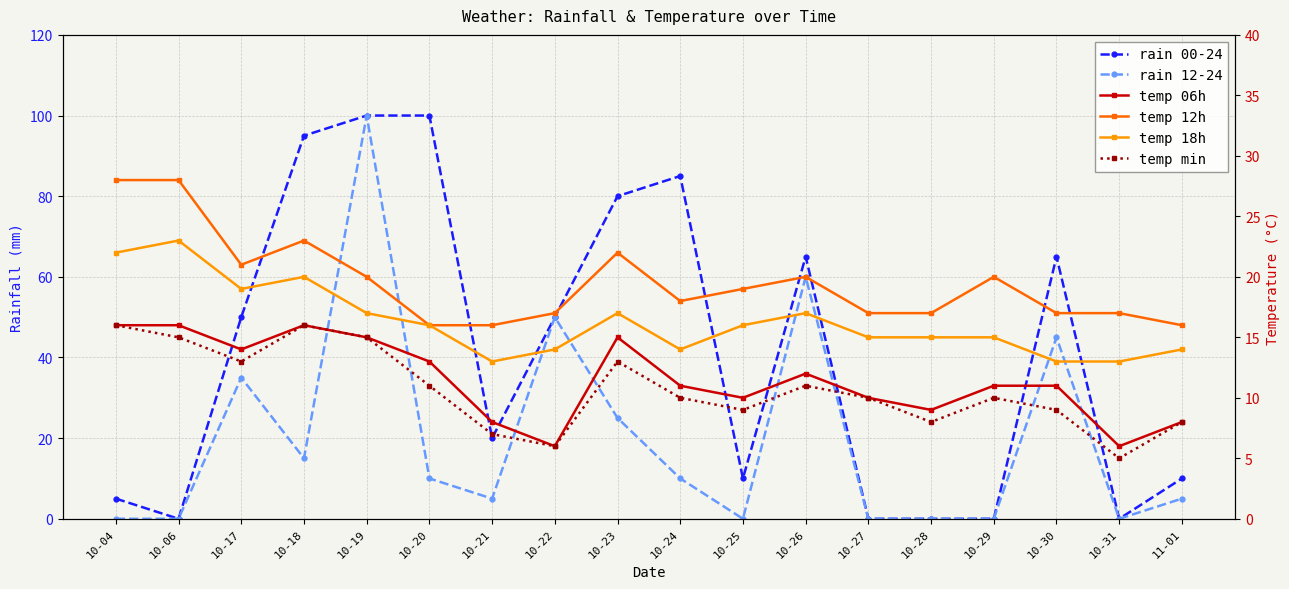

The rain 12-24 series shows 26 at 10-18. True or false?

False